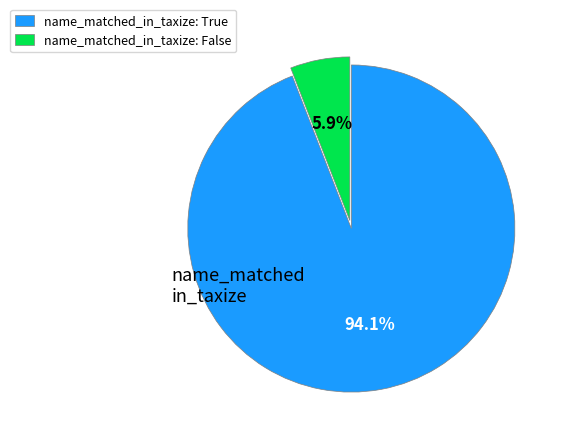

To the nearest percent, what is the difference between the largest and smallest slice percentages?

88%